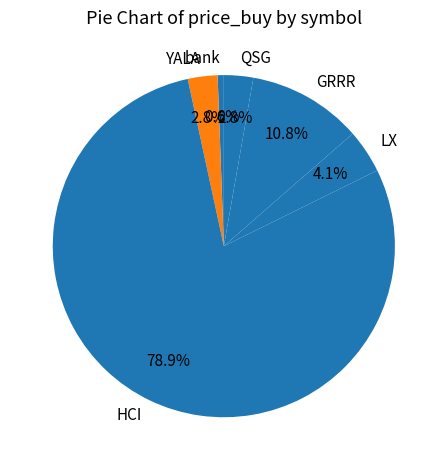

To the nearest percent, what is the difference between the largest and smallest slice percentages?

78%